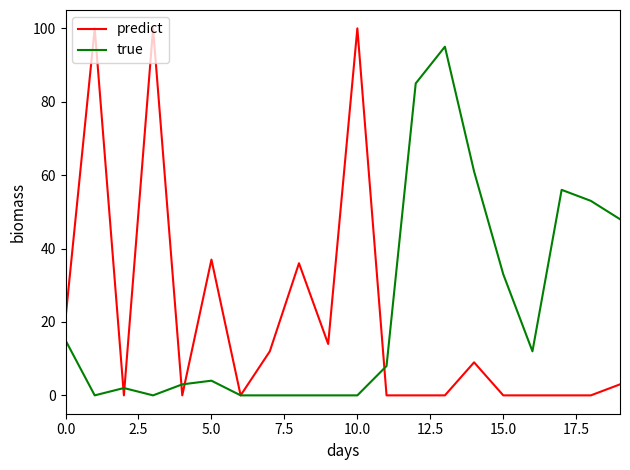

What is the maximum value for true?

95